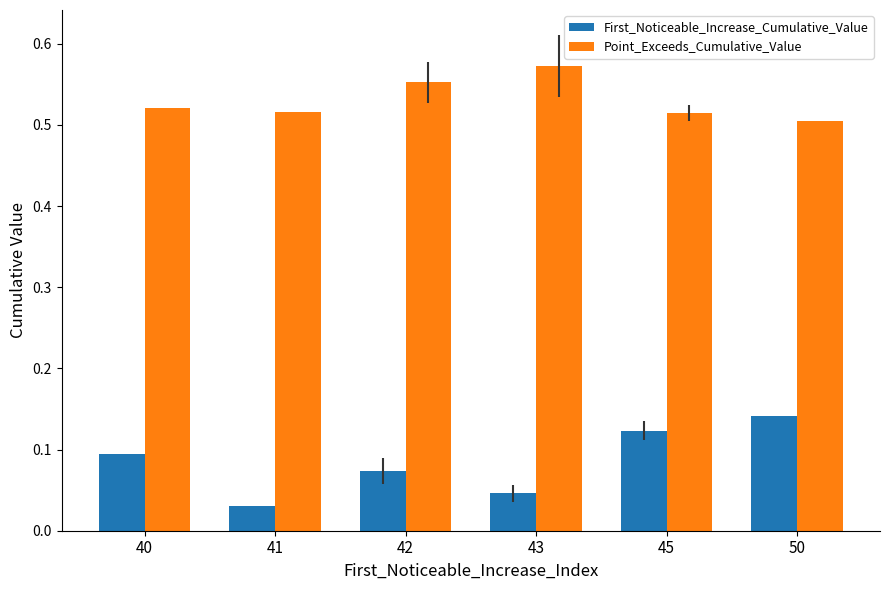

Which category has the highest value in the Point_Exceeds_Cumulative_Value series?

43